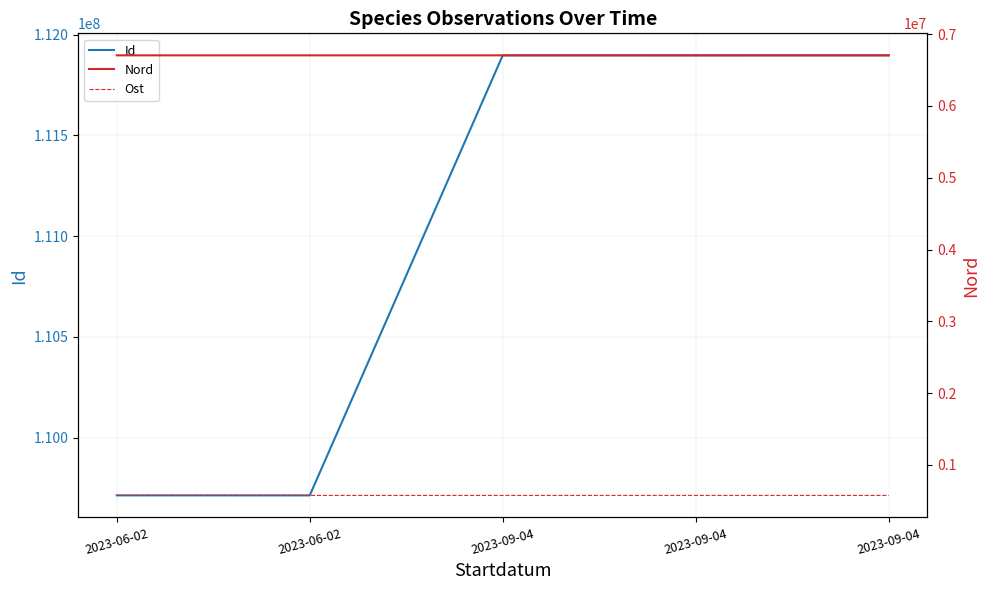

Which category has the highest value in the Id series?

2023-09-04